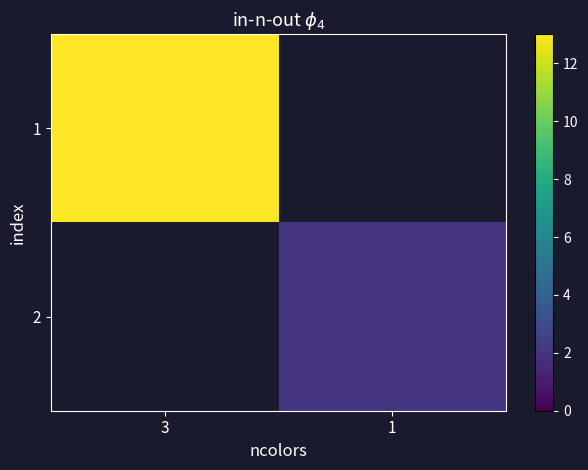

What is the approximate value of 2 at 1?

2.0